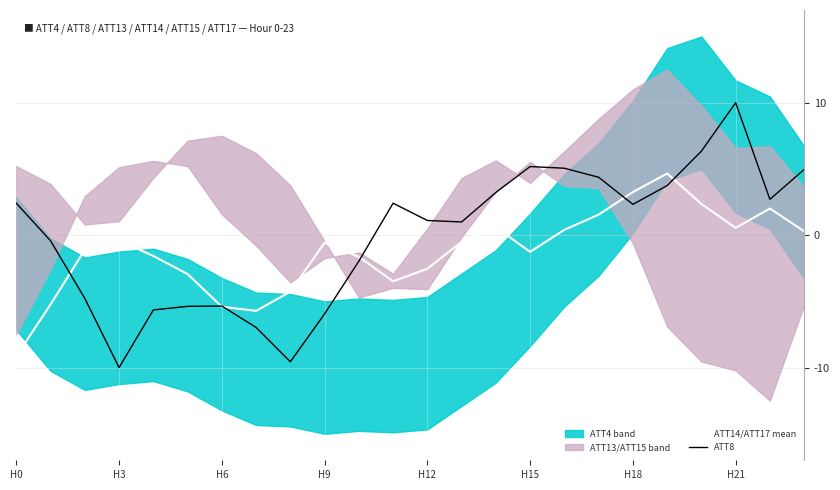

Which series has the widest spread of values?

ATT8